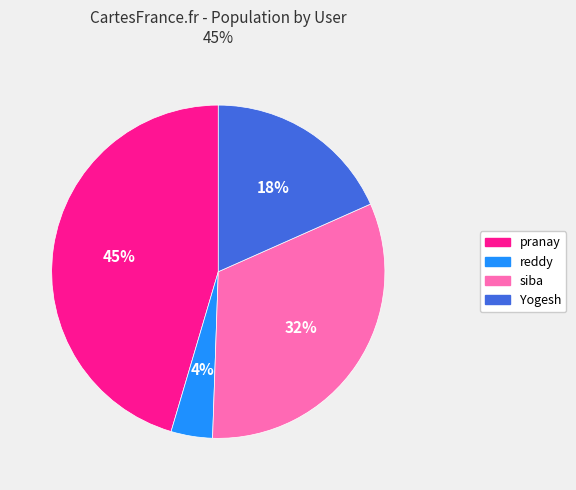

To the nearest percent, what is the average slice percentage?

25%